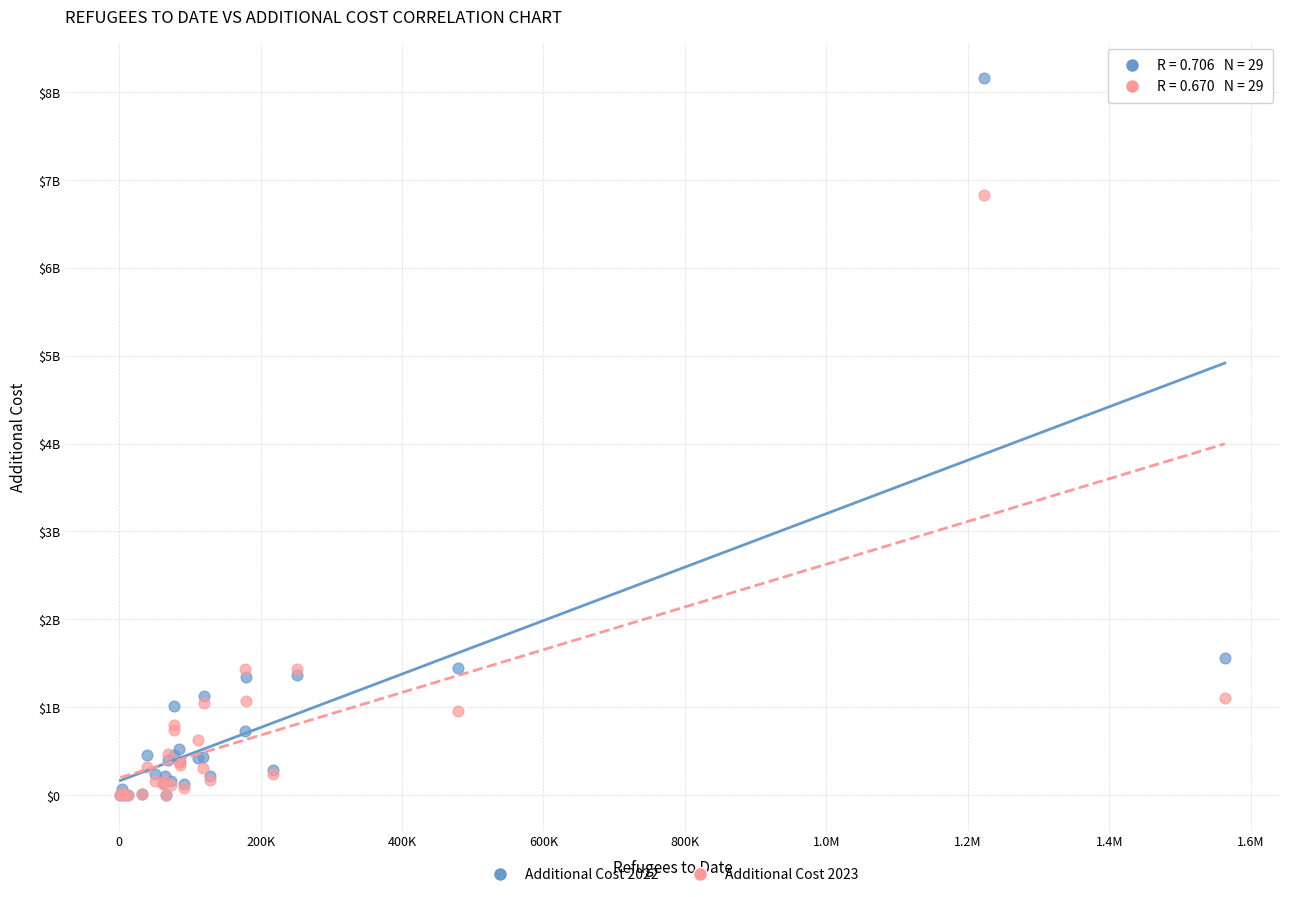

What are all the series names shown in the legend?

Additional Cost 2022, Additional Cost 2023